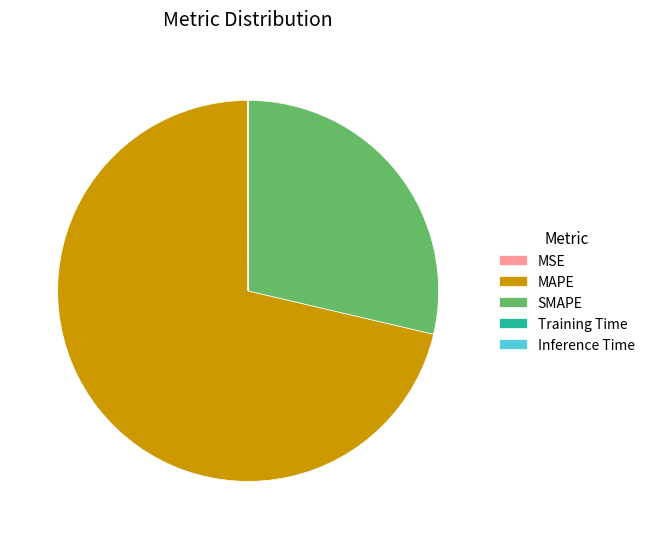

True or false: SMAPE accounts for 14% of the total.

False